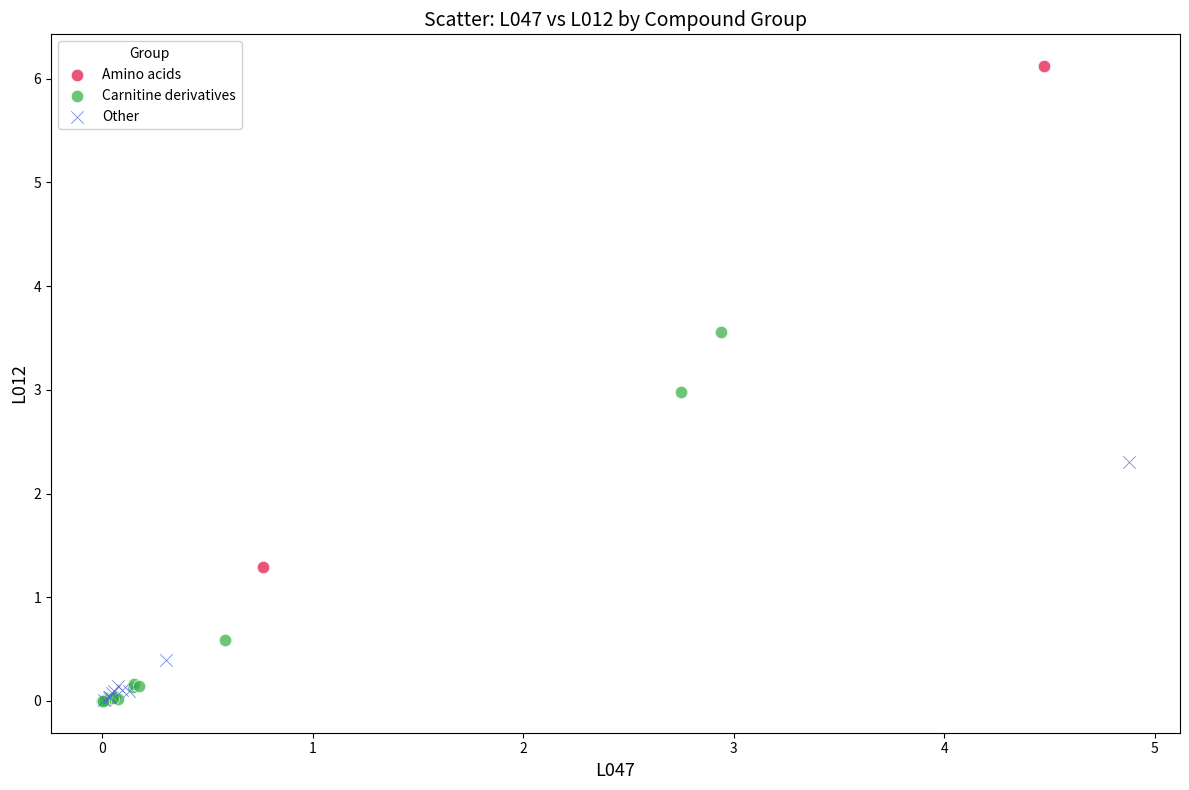

Which series contains the highest Y value?

Amino acids